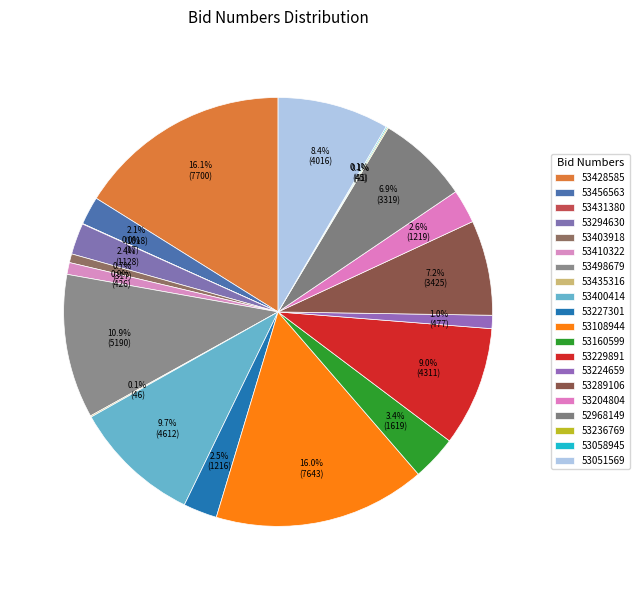

The 53403918 slice represents 11% of the pie. True or false?

False